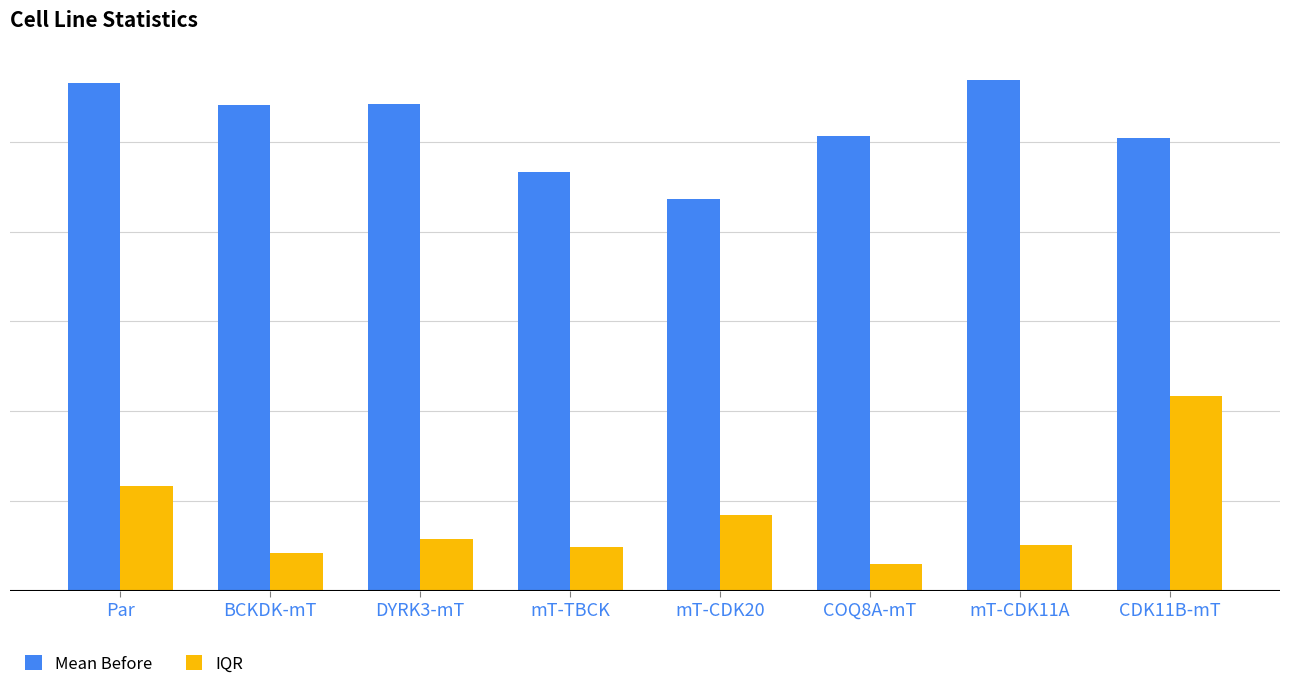

What are all the series names shown in the legend?

Mean Before, IQR